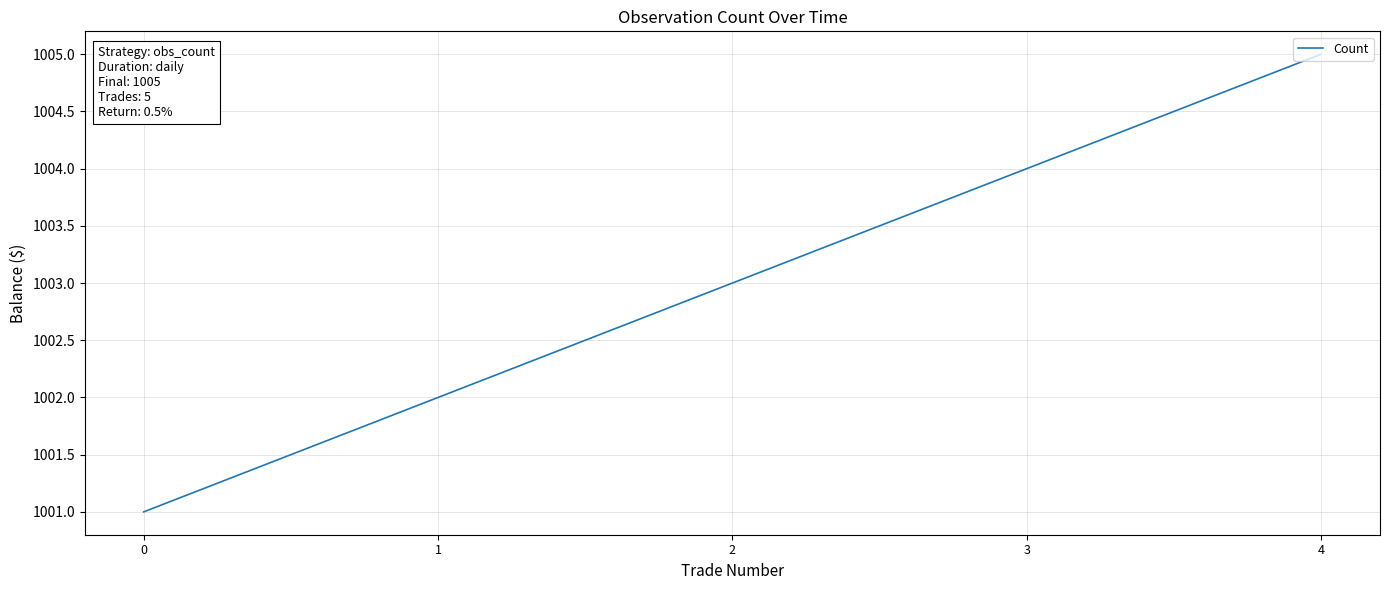

Rank the categories by value from highest to lowest.

4, 3, 2, 1, 0